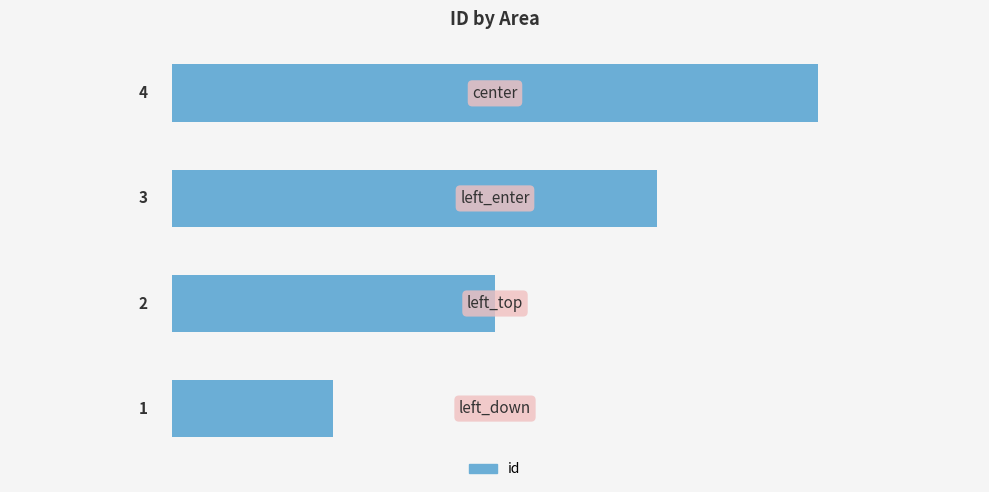

What is the sum of all values?

10